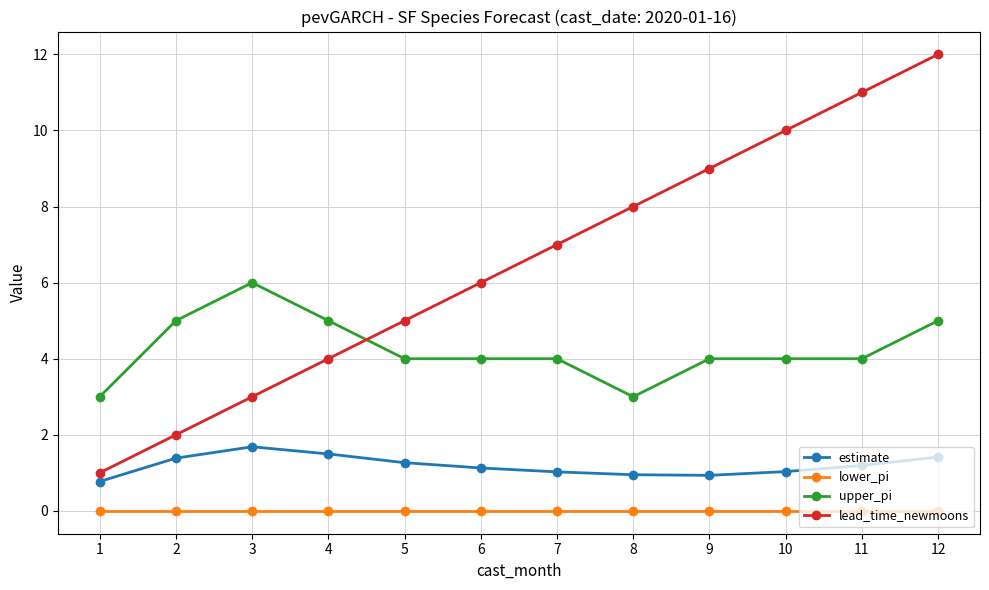

At which category is the sum across all series the highest?

12